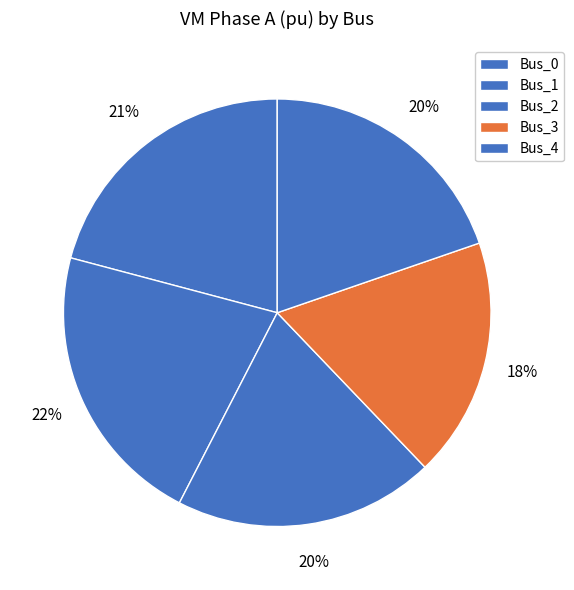

Count the number of slices in the pie.

5